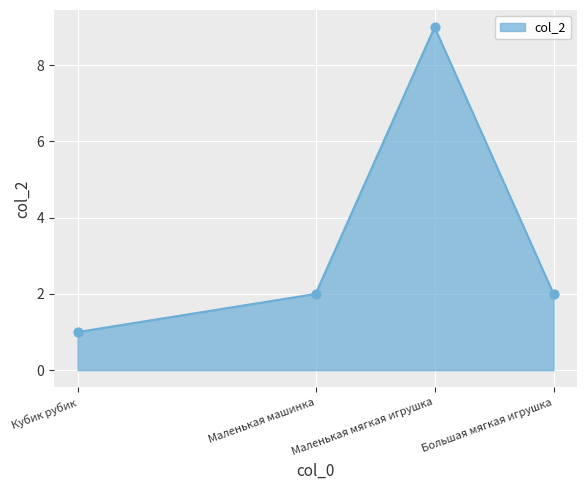

Approximately how many times larger is the value at Кубик рубик compared to Маленькая машинка?

0.5